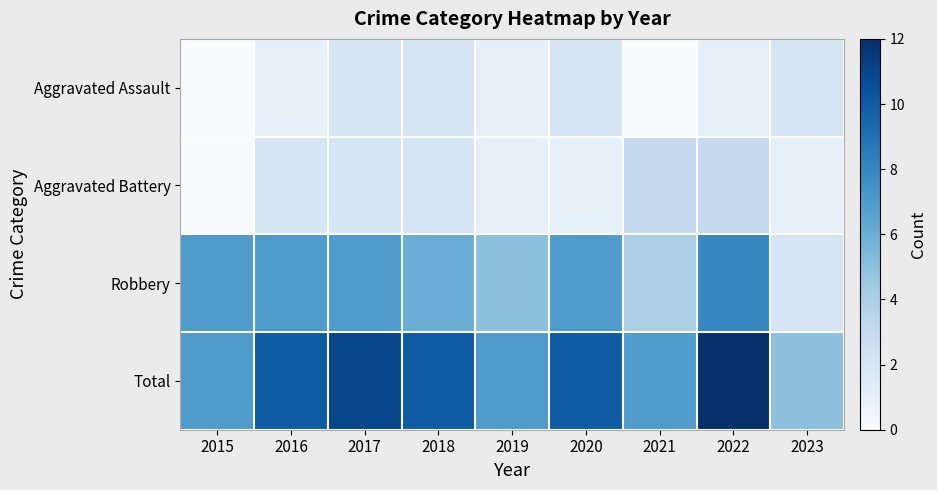

Which category has the lowest value across all series?

2015